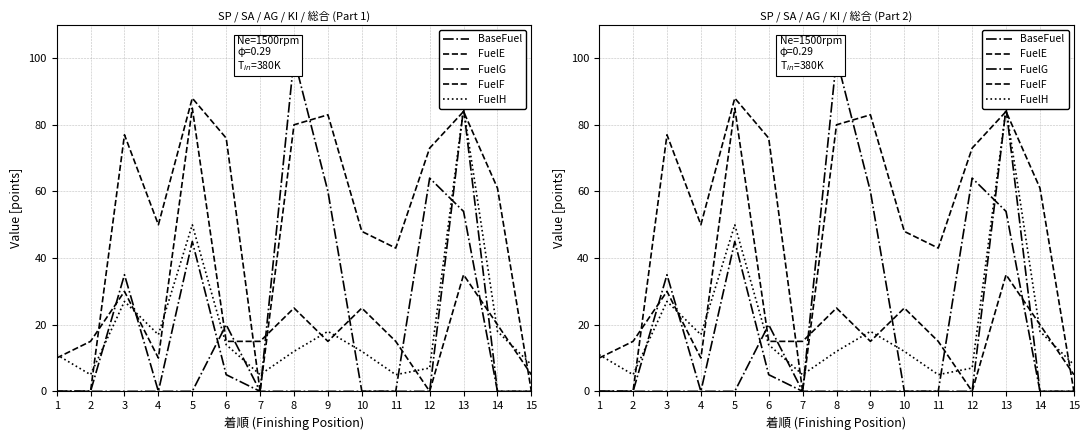

The value of FuelG at 12 is 25. True or false?

False